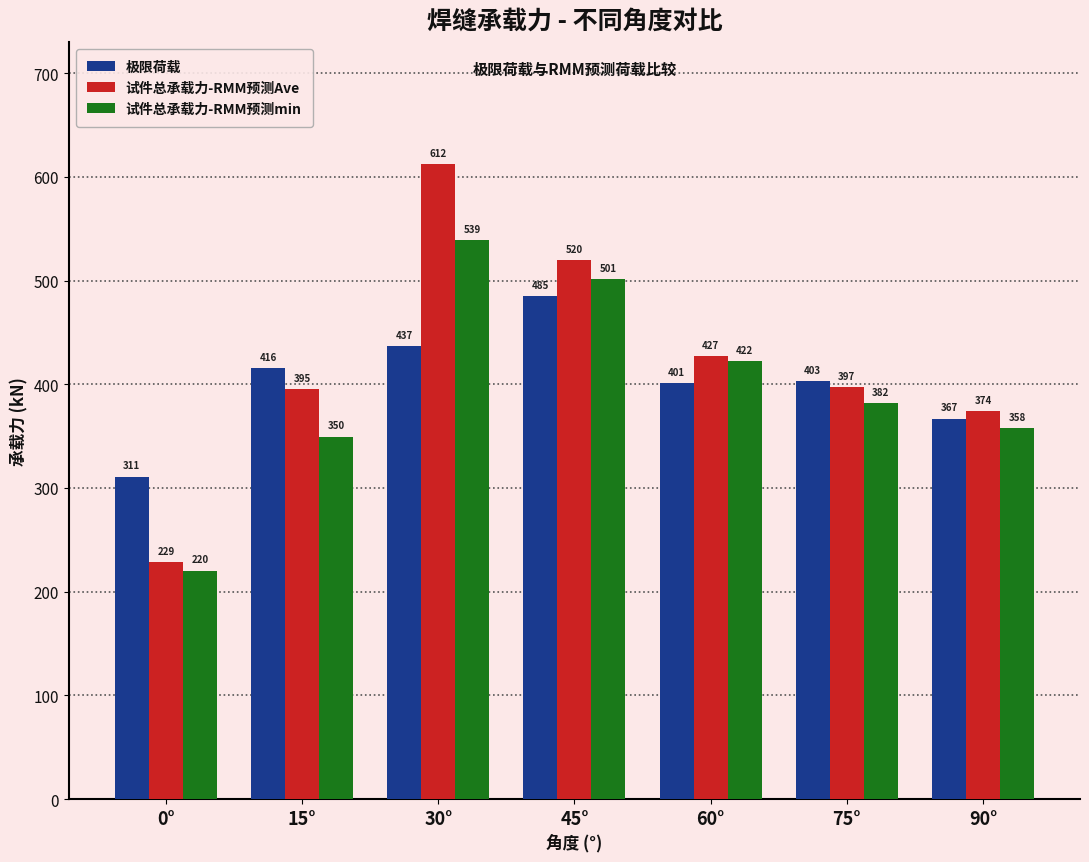

What is the maximum value shown in the chart?

611.8